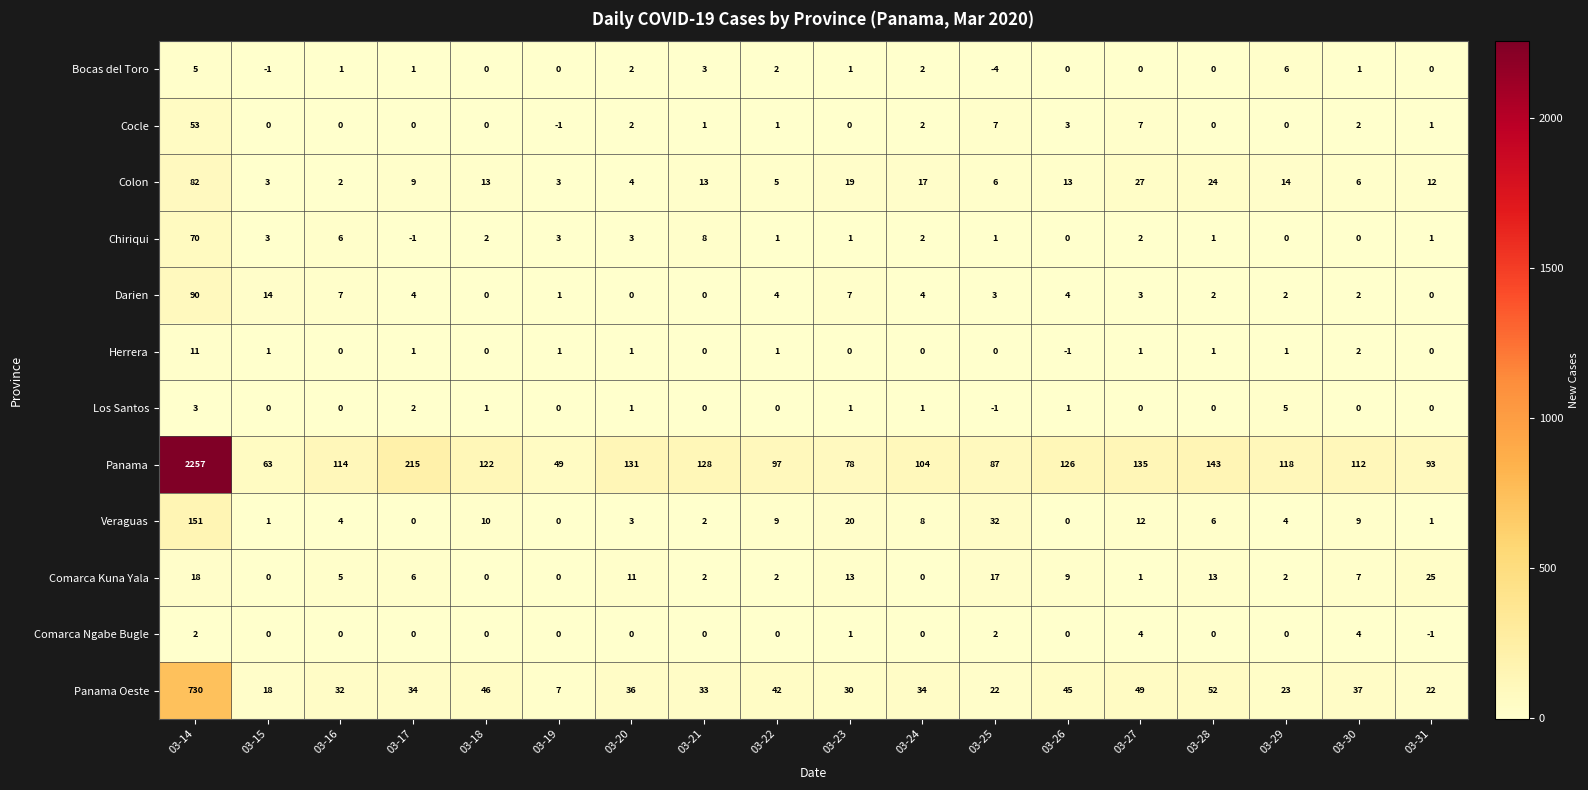

How many values in Veraguas are above zero?

15